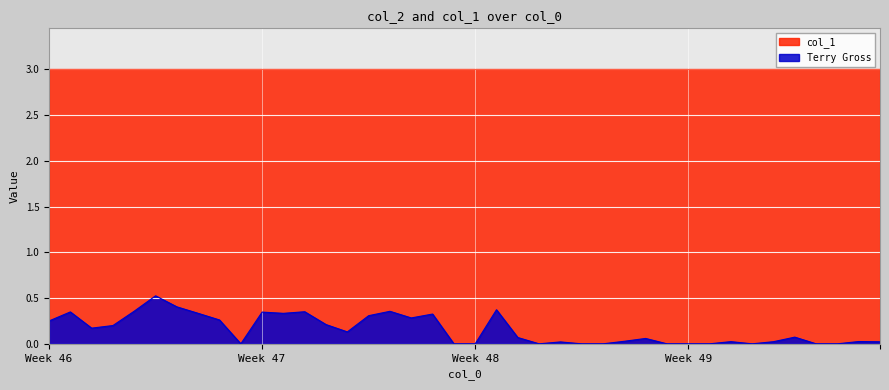

What is the difference between the maximum and minimum values in the Terry Gross series?

0.5